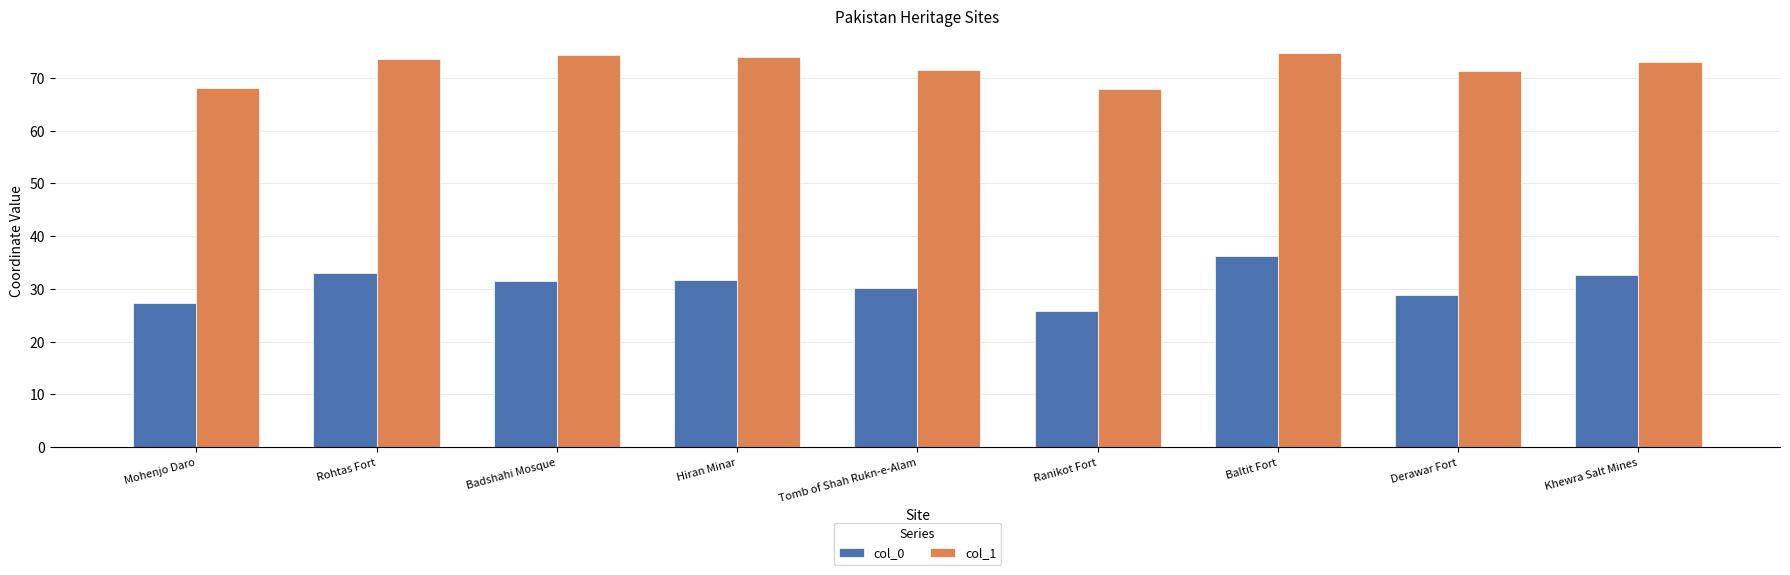

At Baltit Fort, list the series in order from smallest to largest.

col_0, col_1